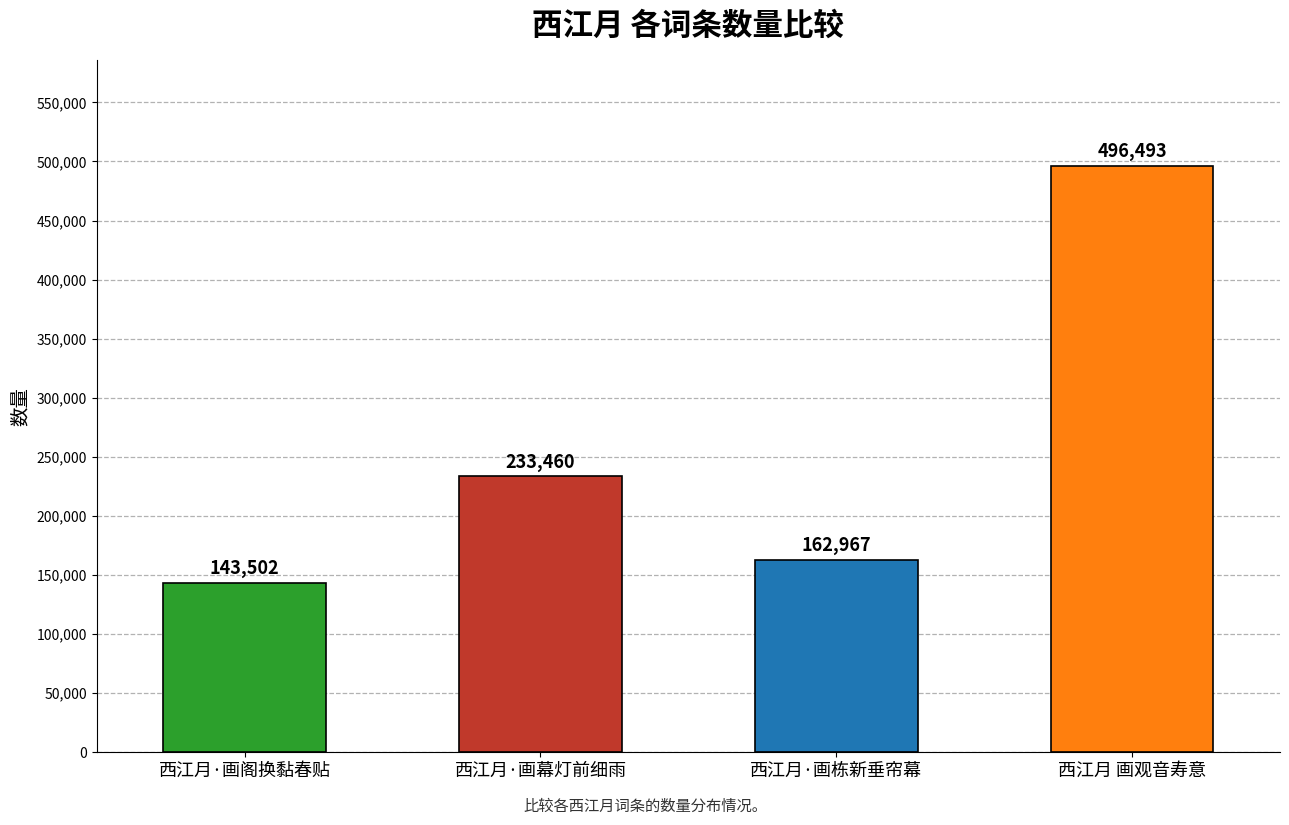

The value at 西江月·画栋新垂帘幕 is 260353. True or false?

False